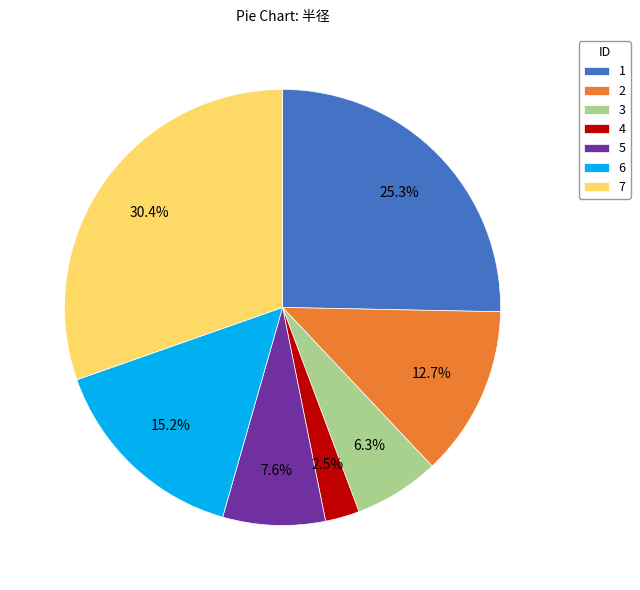

What percentage do 7 and 5 together represent?

38.0%